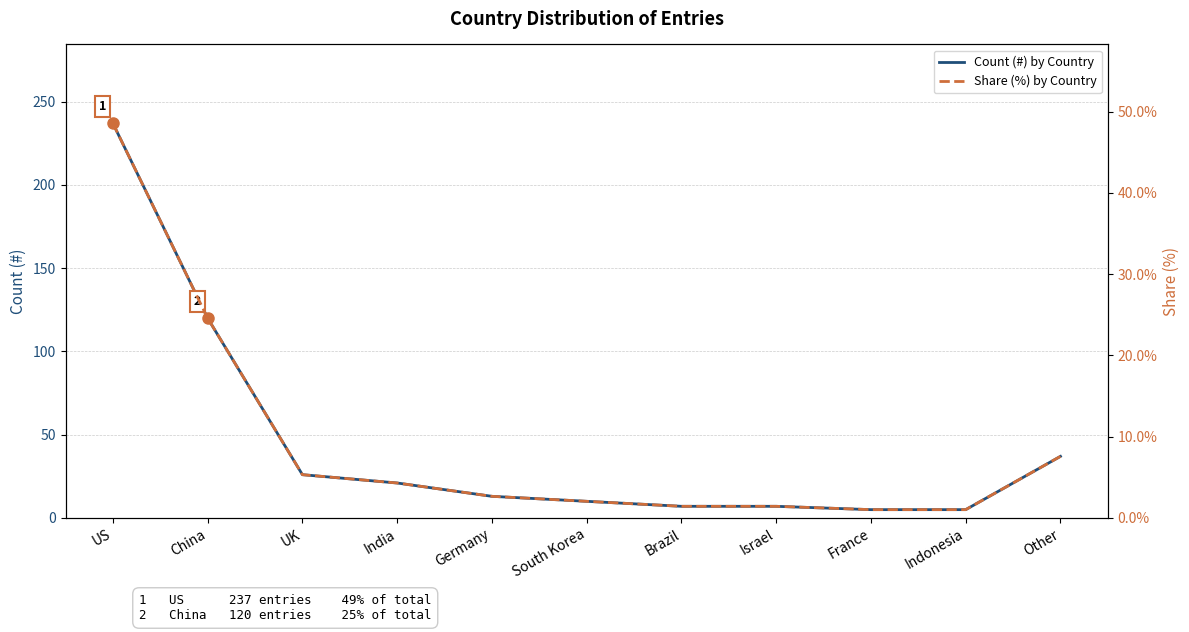

True or false: Share (%) by Country has more than 2 interior local peaks.

False